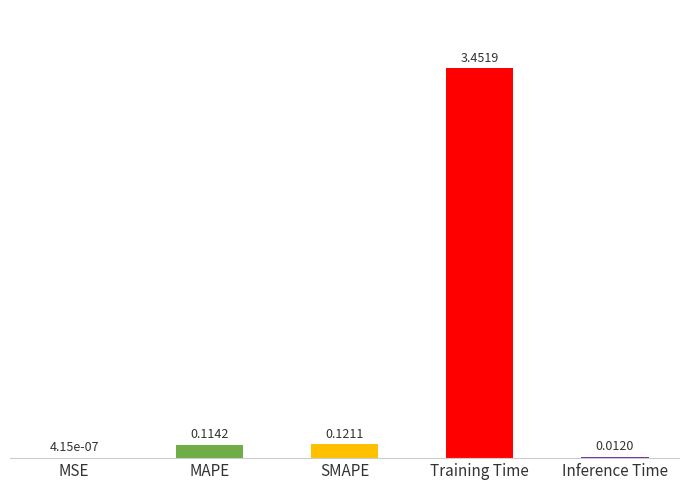

What is the average value?

0.7